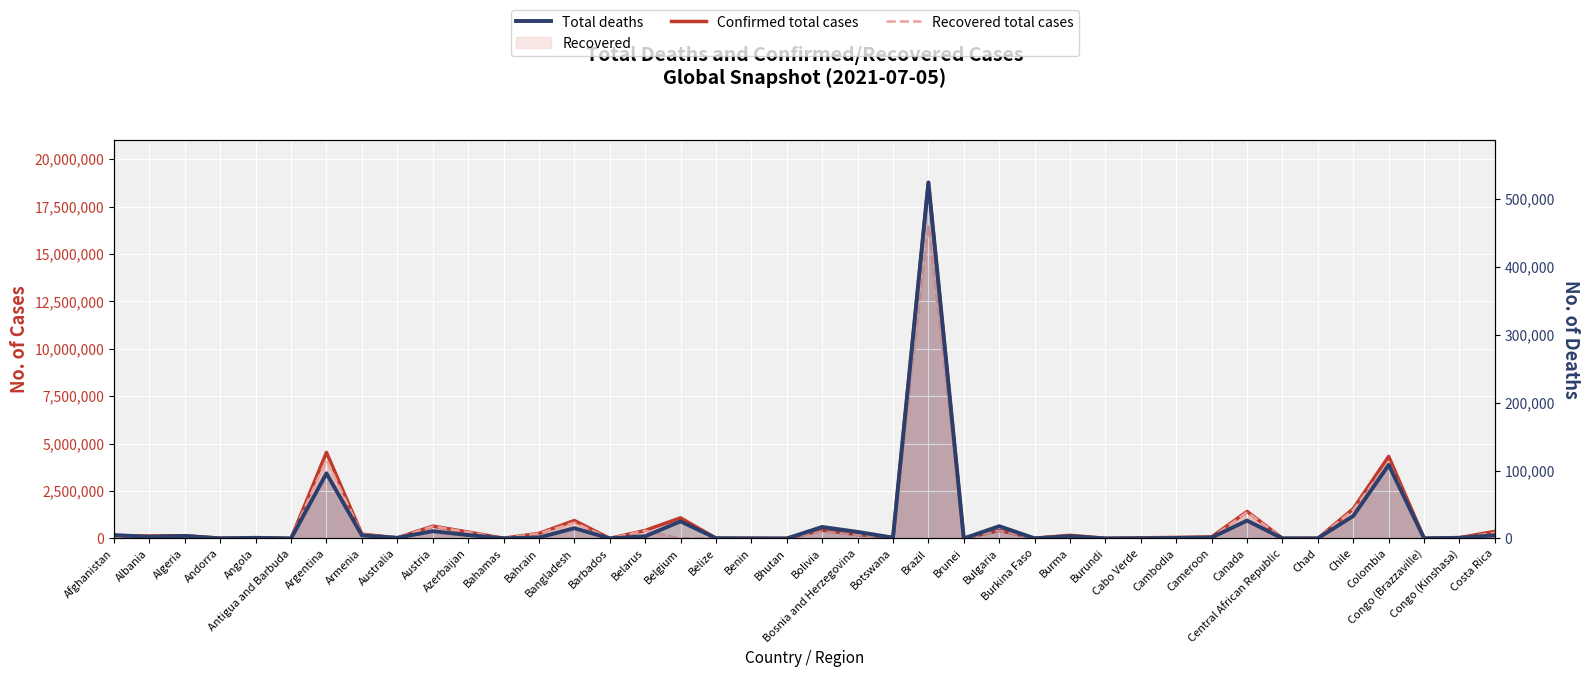

In Confirmed total cases, how many points are higher than both neighbors (excluding endpoints)?

12